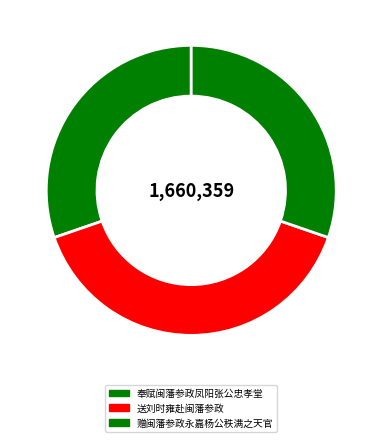

To the nearest percent, what is the combined percentage of 奉赋闽藩参政凤阳张公忠孝堂 and 赠闽藩参政永嘉杨公秩满之天官?

61%